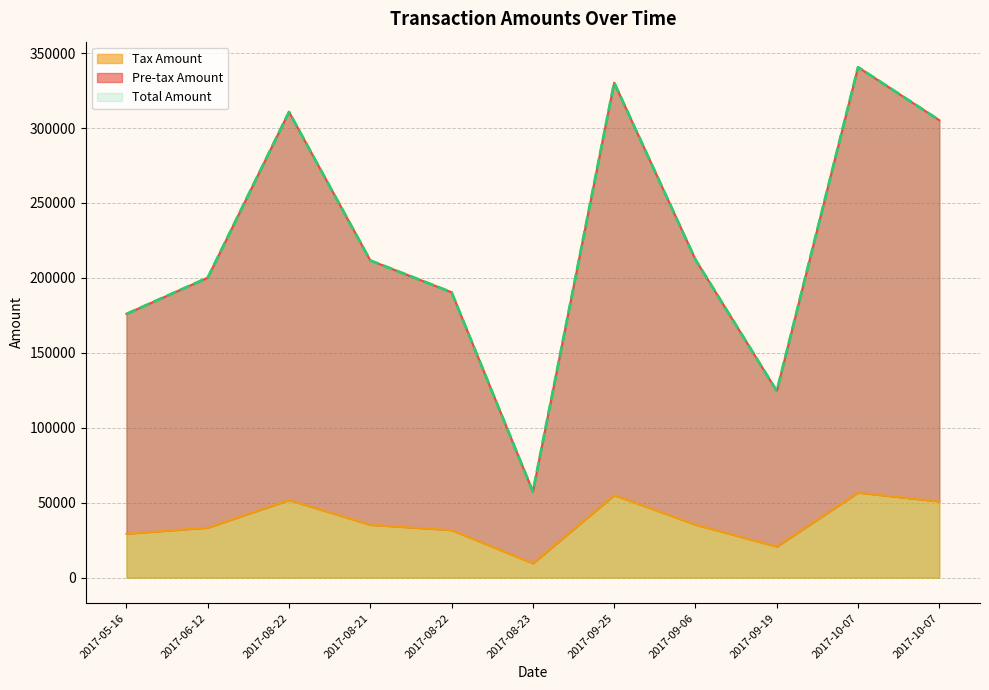

What is the difference between the maximum and second lowest values in the Tax Amount series?

35999.8